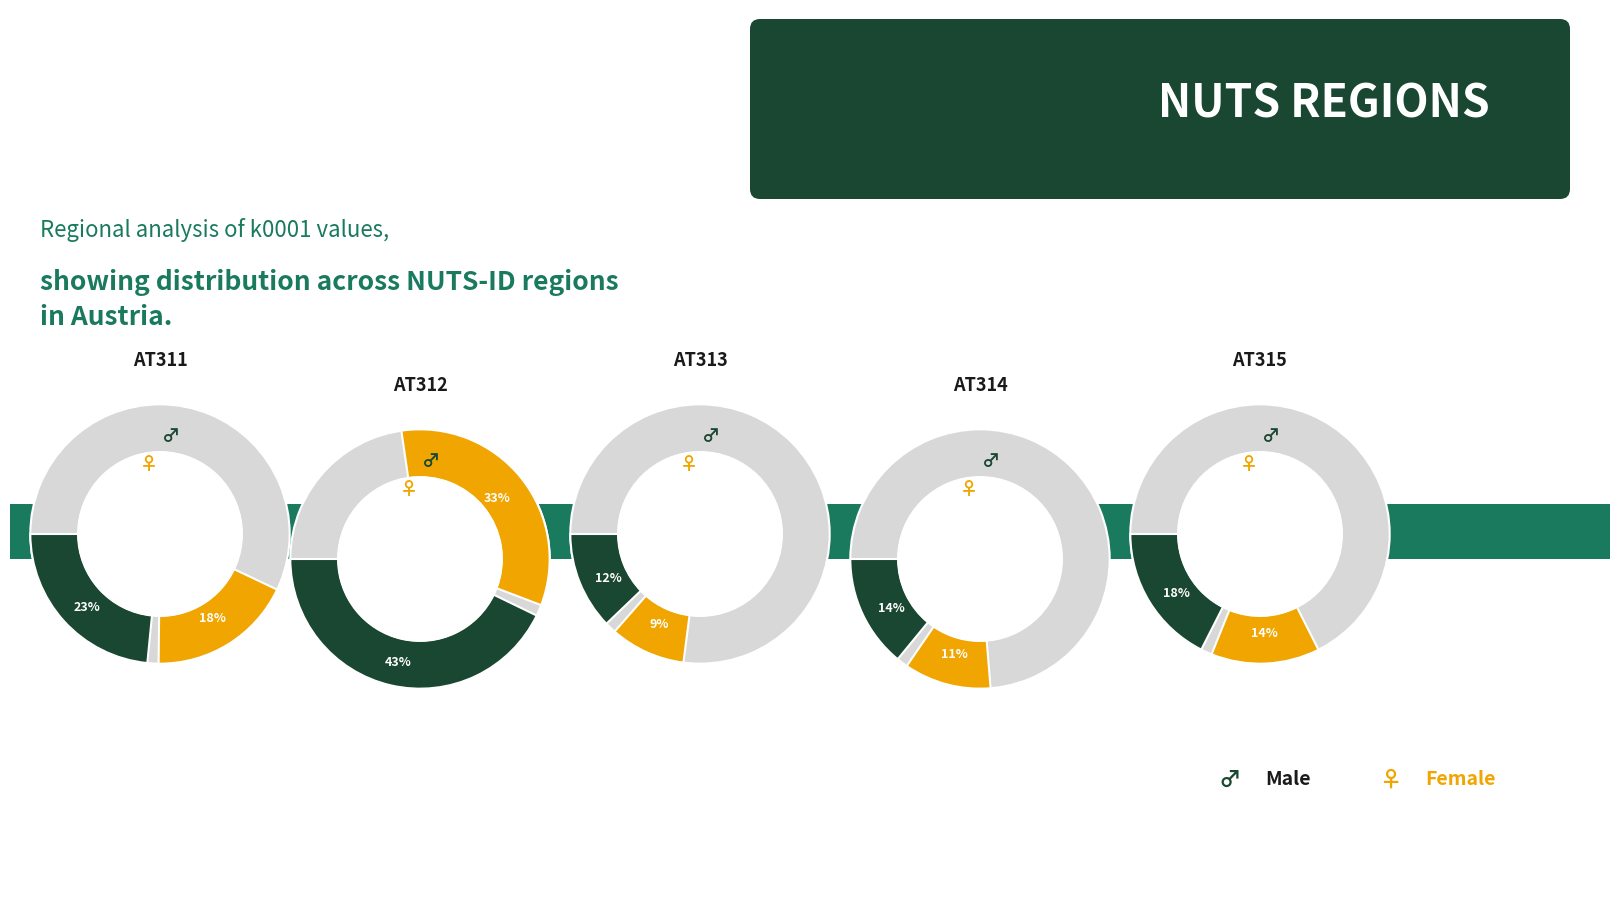

Rank the categories by value from highest to lowest.

AT312, AT311, AT315, AT314, AT313